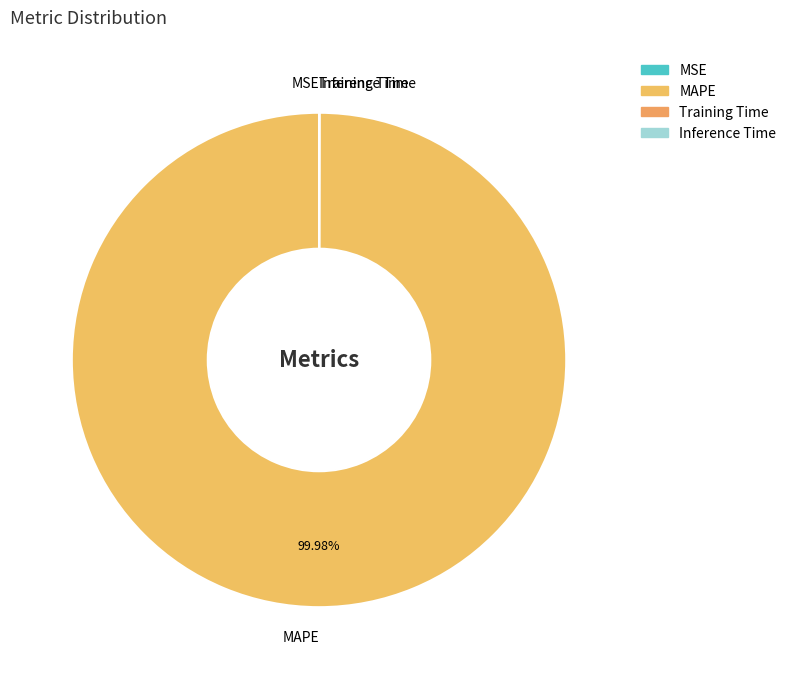

Is there a majority slice in this chart?

Yes